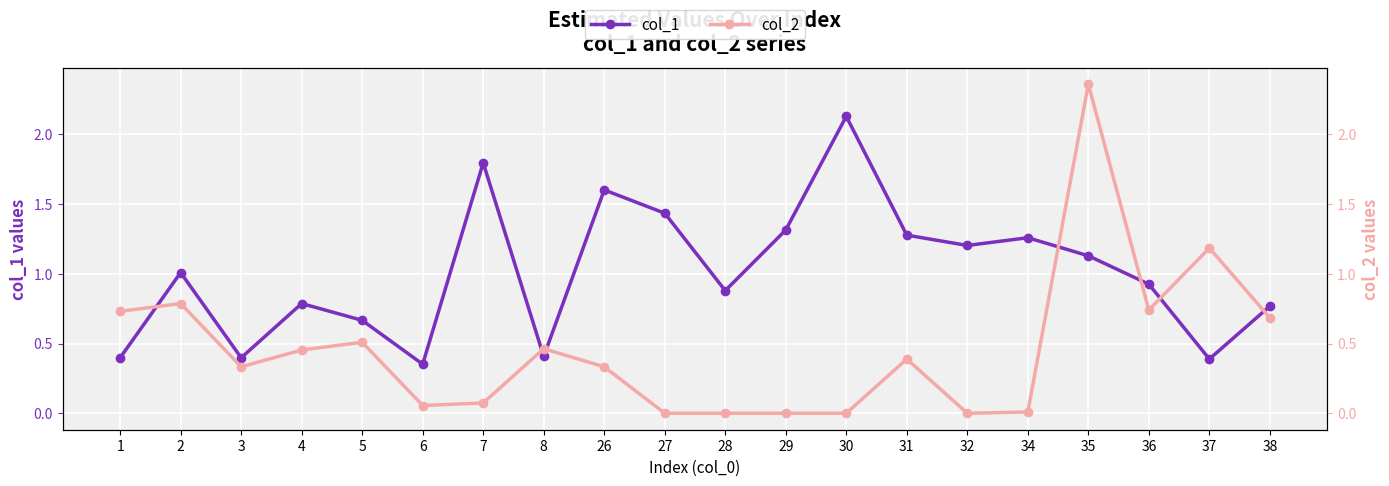

What is the spread (max minus min) of values at 4?

0.3